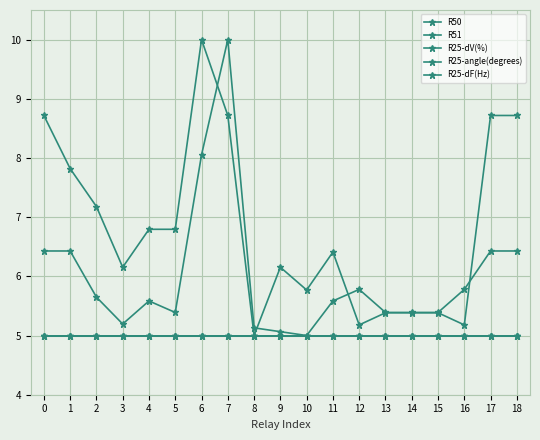

What value does the R25-angle(degrees) series have at 0?

5.0